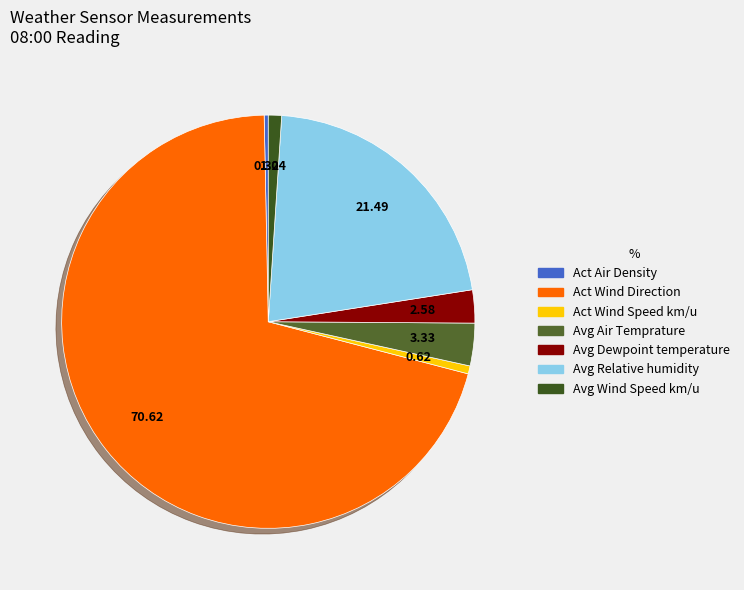

Which slice is the largest?

Act Wind Direction